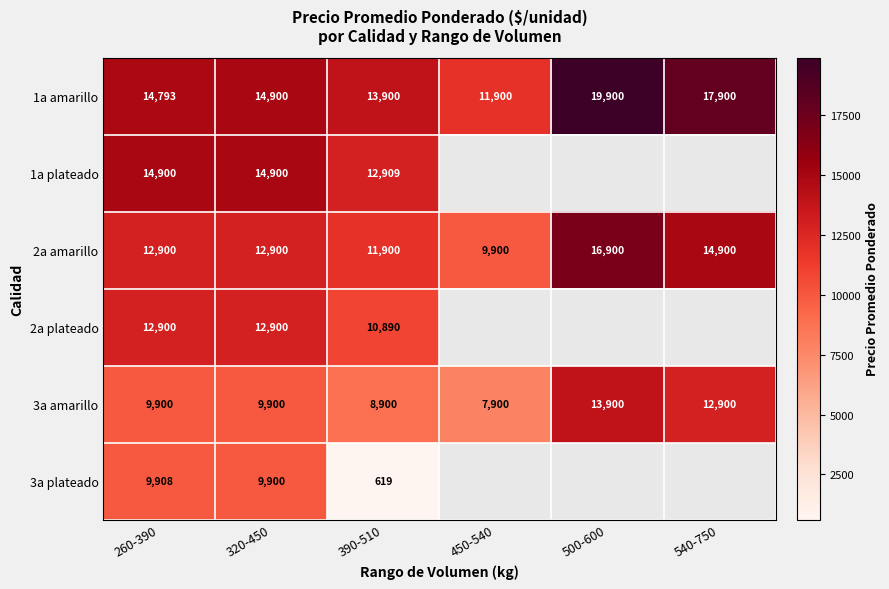

What is the lowest value of the 1a amarillo series?

11900